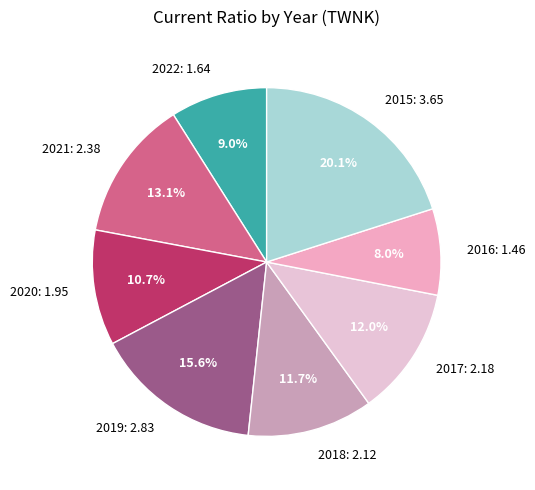

What percentage is the 2021 slice, to the nearest percent?

13%